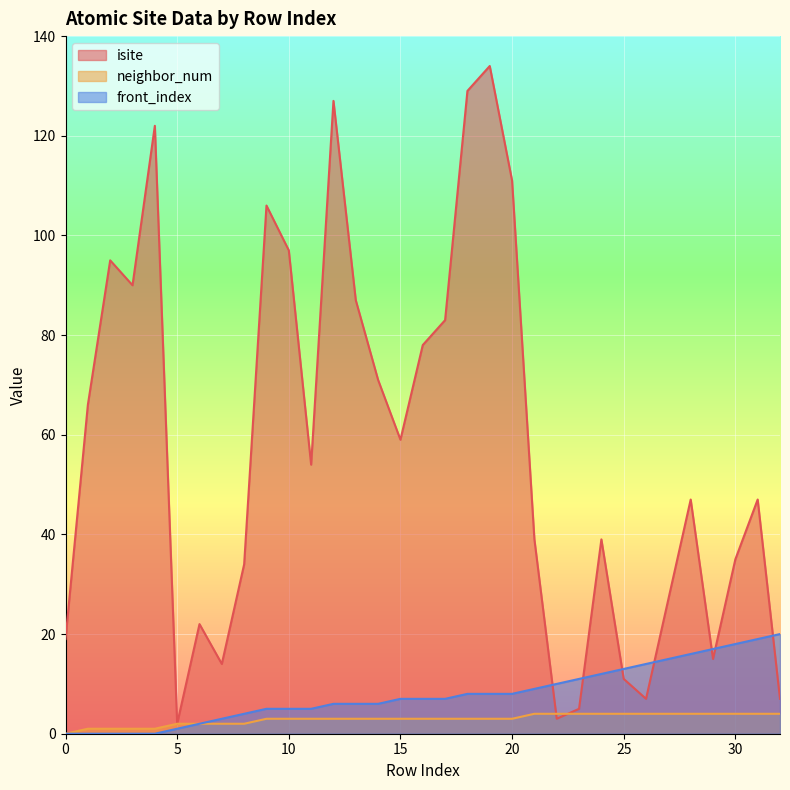

How many data points in front_index are less than 7?

15